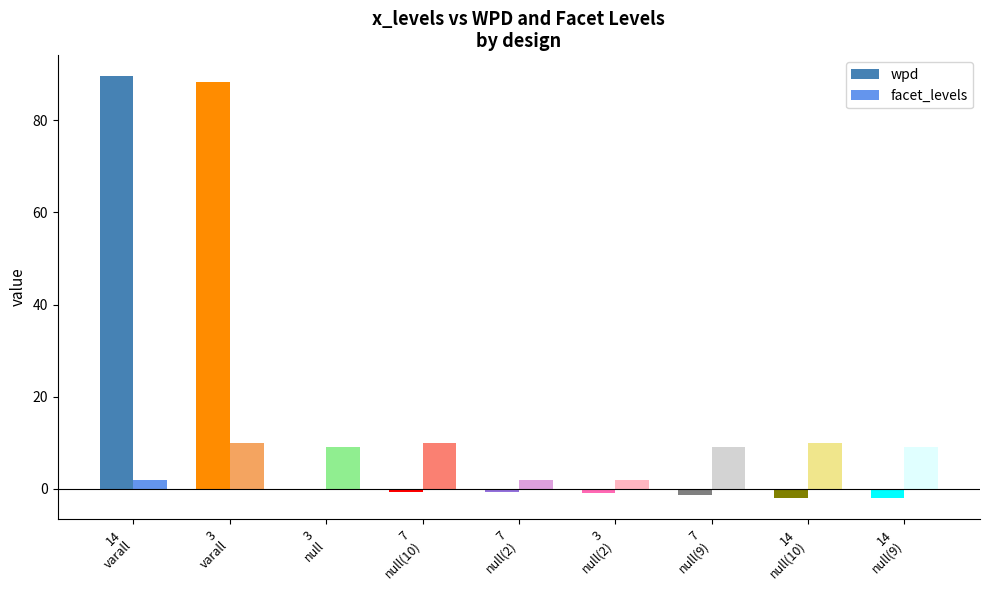

Which series has the largest range (max minus min)?

wpd